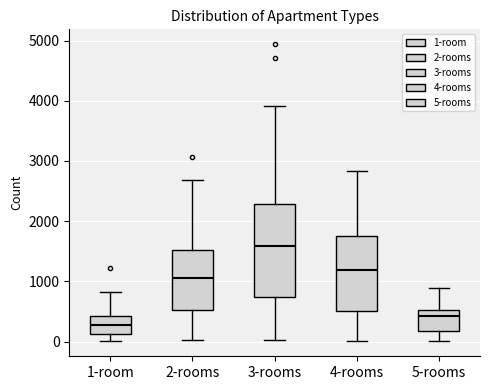

Which box has the lowest median line?

1-room